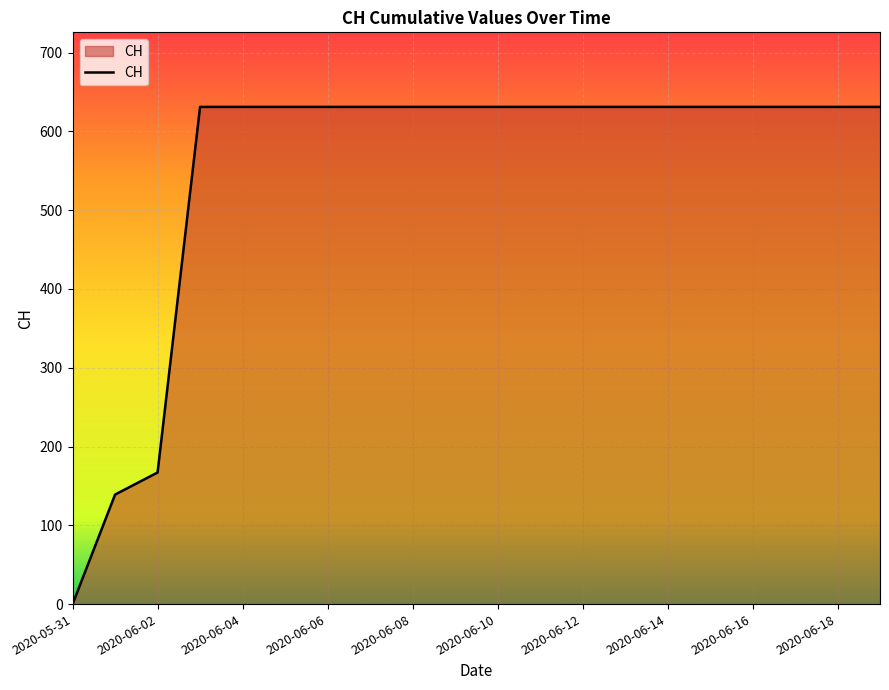

What is the greatest value displayed?

631